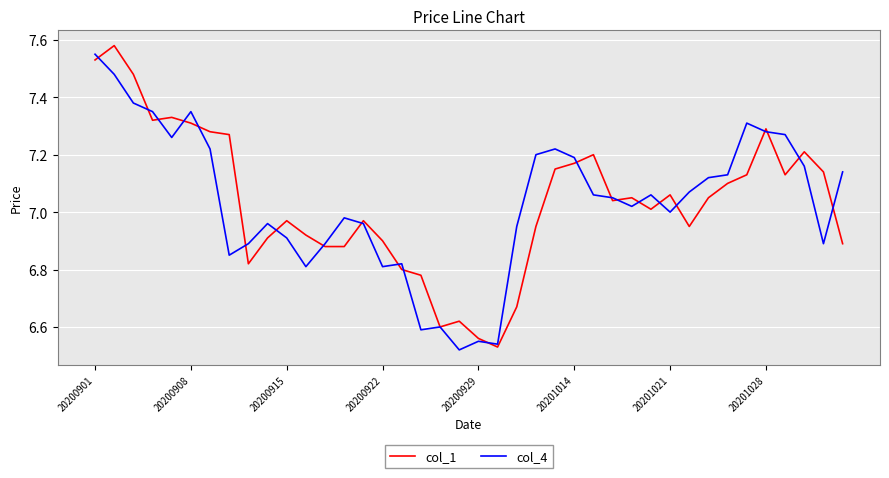

Which category has the lowest value in the col_4 series?

19